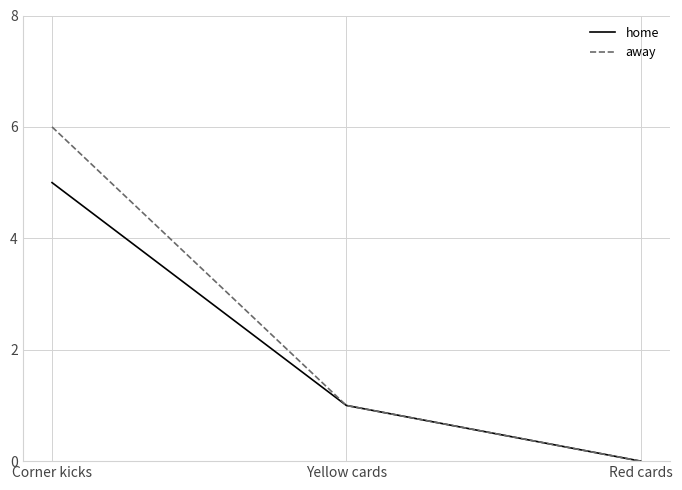

What is the difference between the maximum and minimum values in the away series?

6